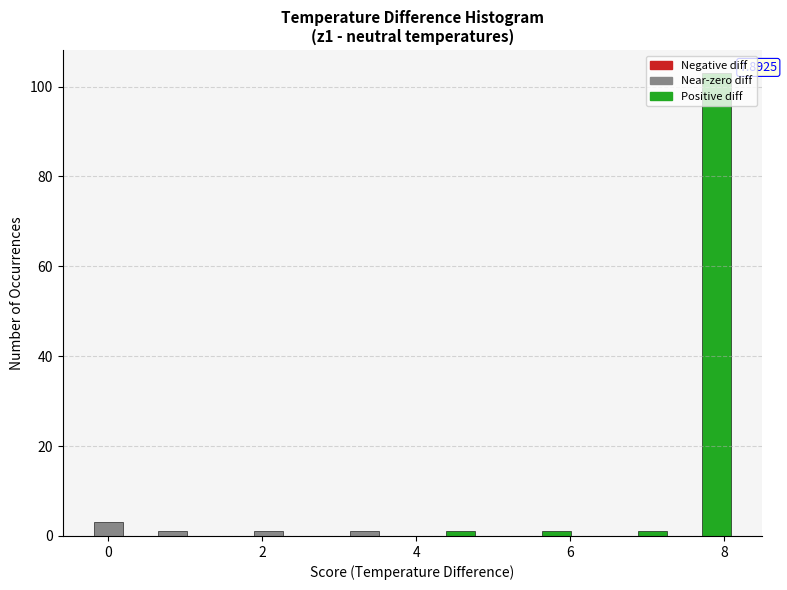

Around what value on the x-axis is the tallest bar? Give the approximate position of its centre, as read against the axis.

7.8